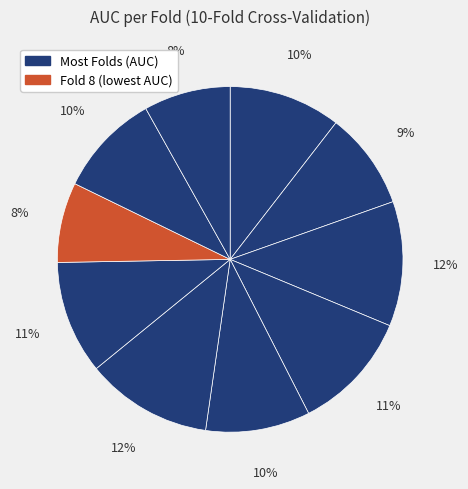

Count the number of slices in the pie.

10